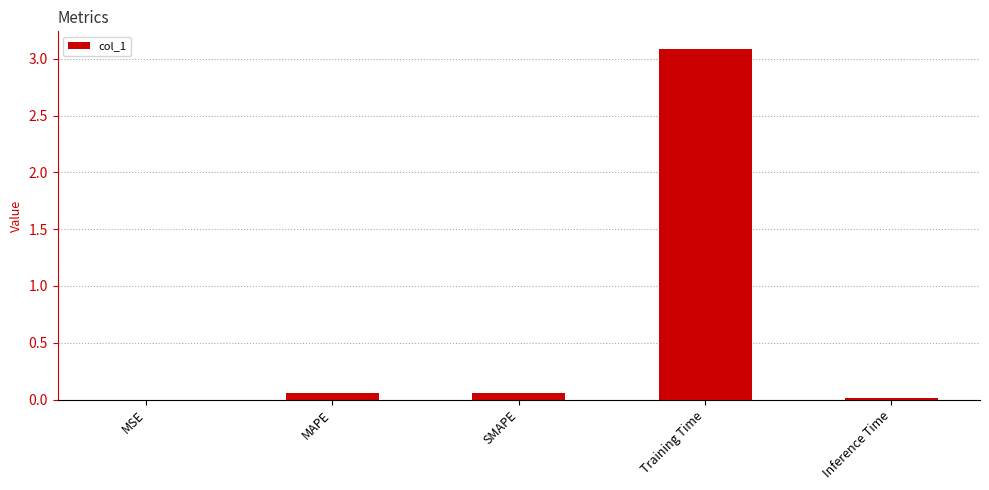

At which category does the chart reach its peak across all series?

Training Time